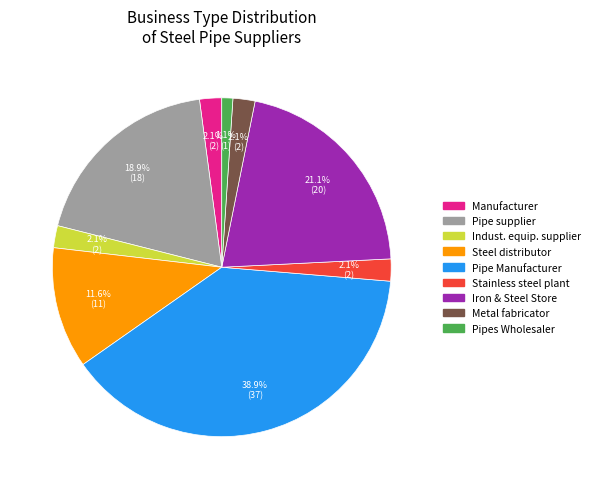

The Steel distributor slice represents 12% of the pie. True or false?

True